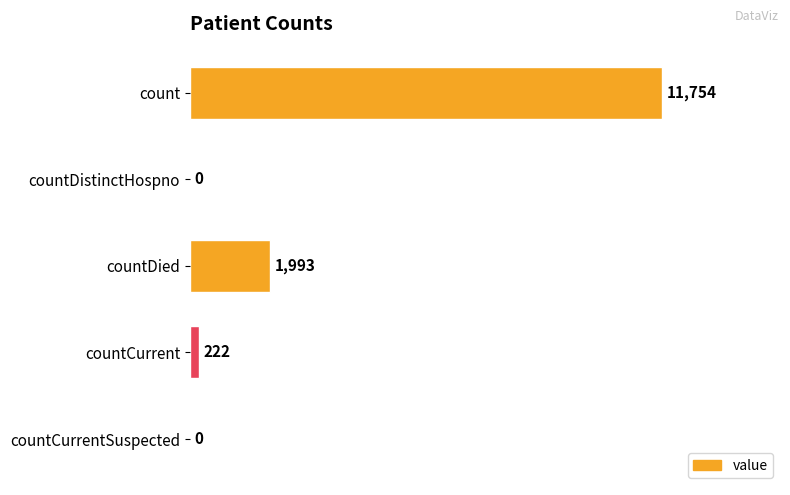

How many data points does each series have?

5